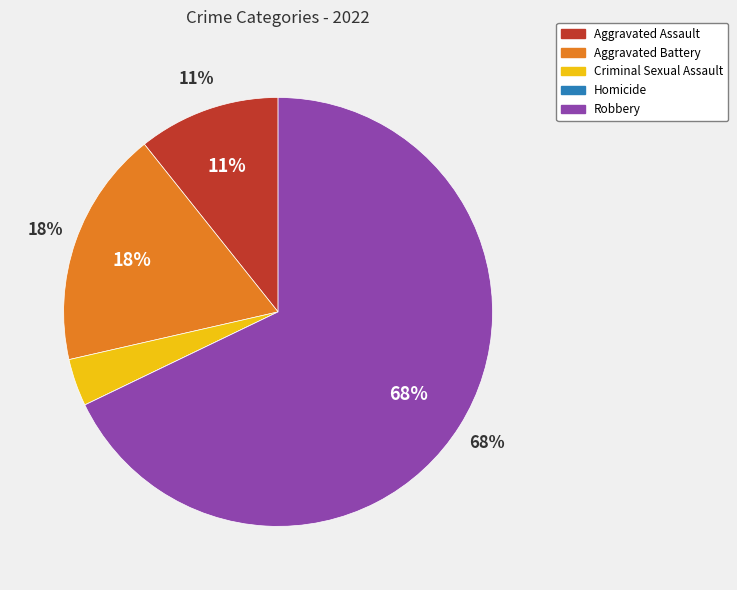

Rank the categories by value from highest to lowest.

Robbery, Aggravated Battery, Aggravated Assault, Criminal Sexual Assault, Homicide